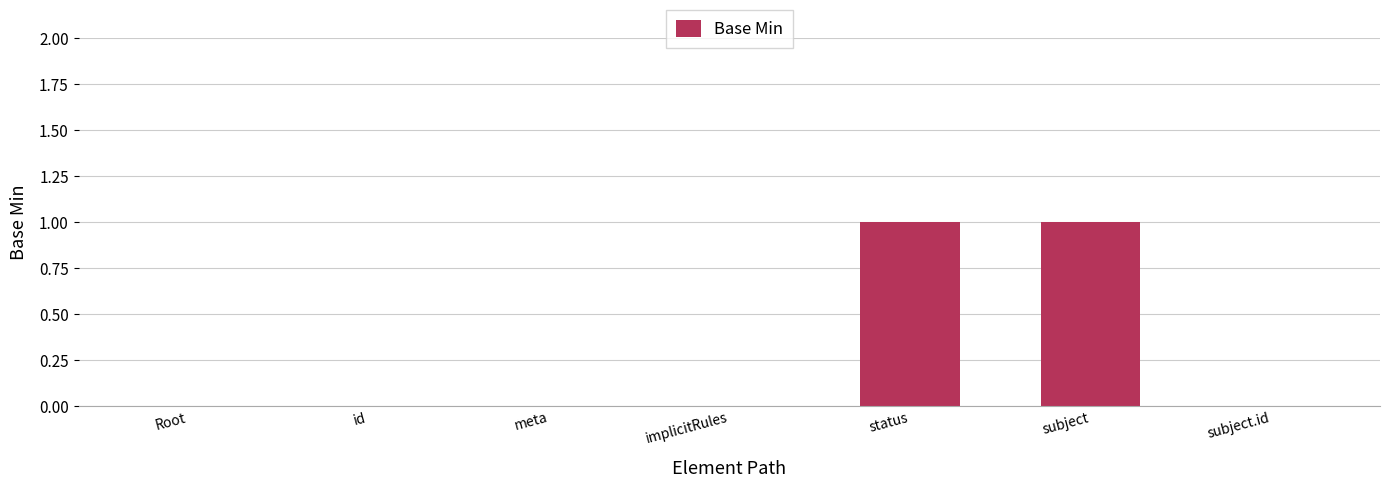

Which has a higher value, status or id?

status